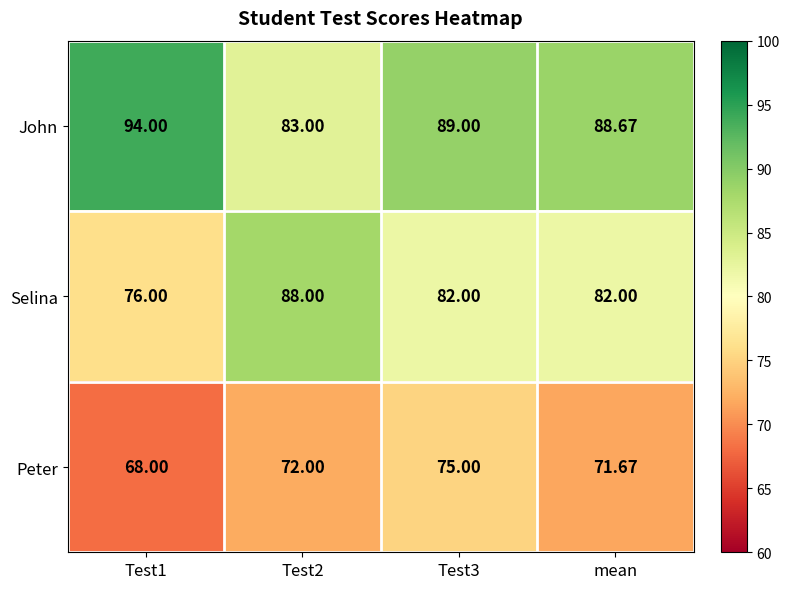

Which category has the lowest value across all series?

Test1